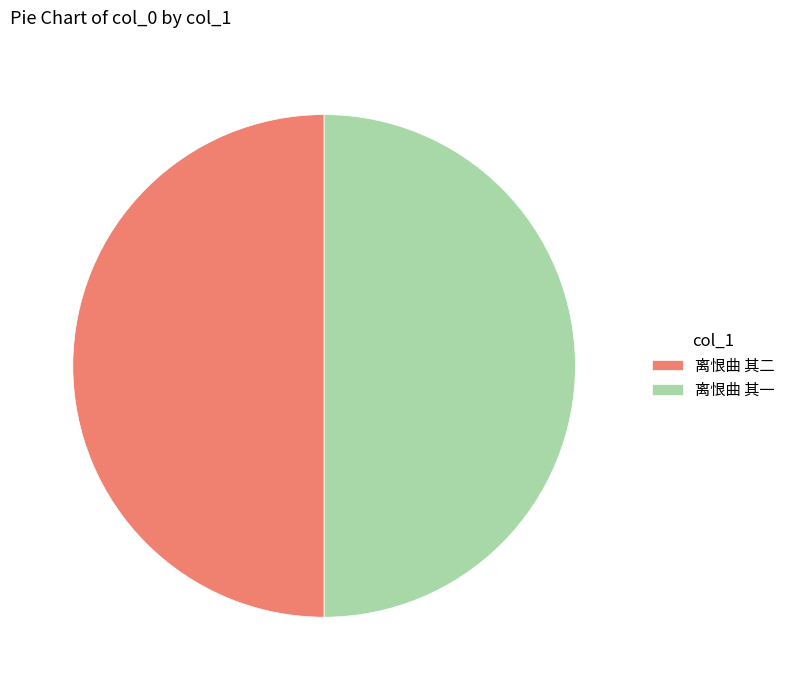

Combined, do 离恨曲 其一 and 离恨曲 其二 account for over 50%?

Yes